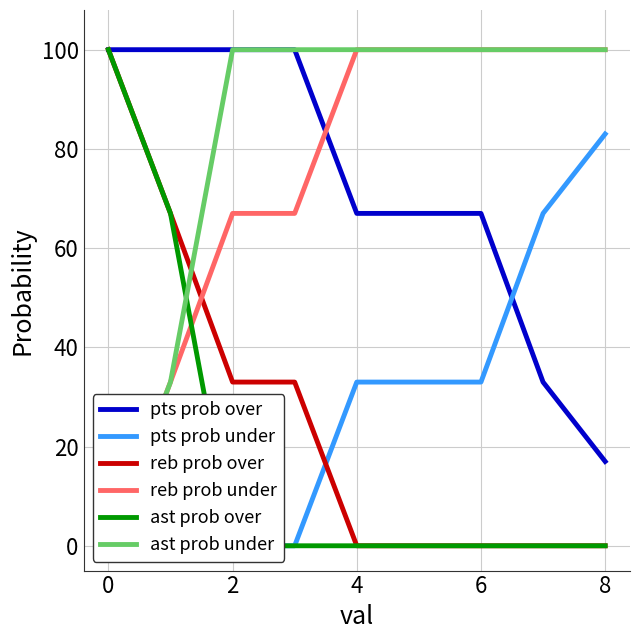

Is the value of ast prob under at 8 greater than the value of reb prob over at 8?

Yes